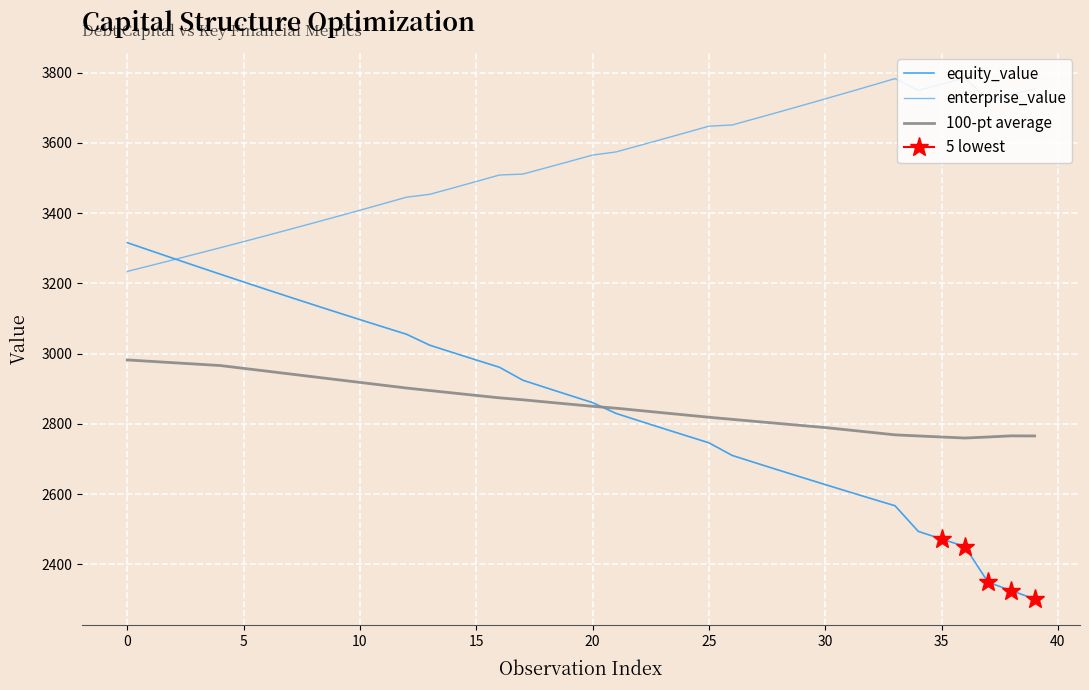

What are all the series names shown in the legend?

equity_value, enterprise_value, 100-pt average